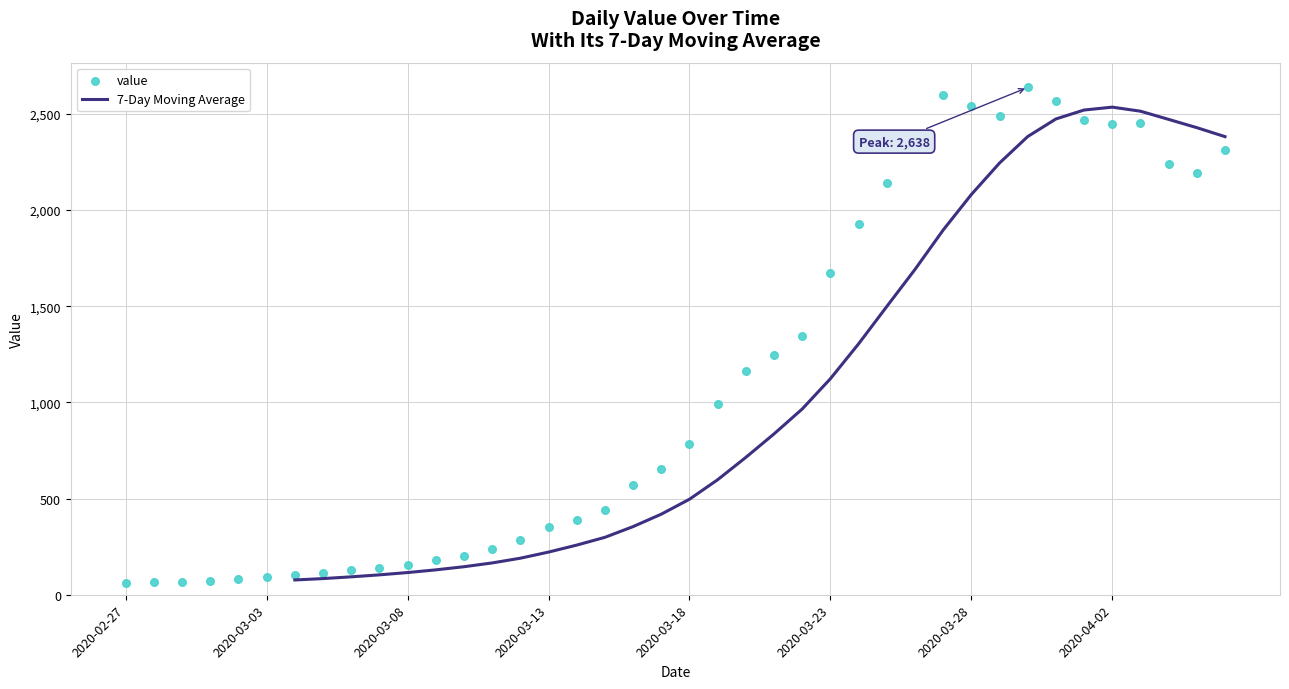

What is the change in value from 2020-03-17 to 2020-04-06?

+1655